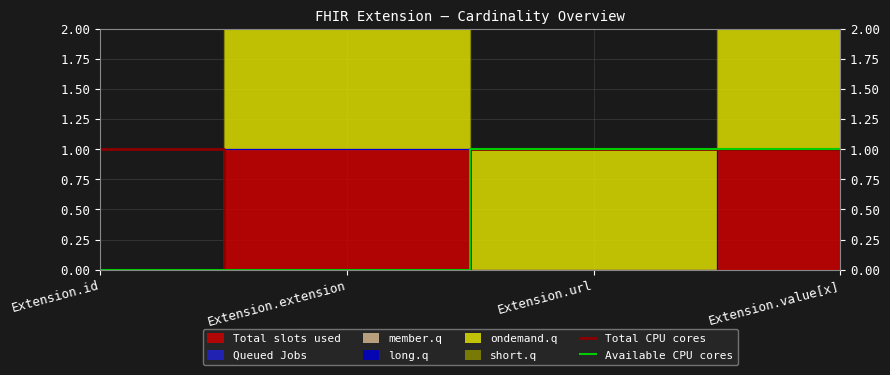

What is the highest value of the Total CPU cores series?

1